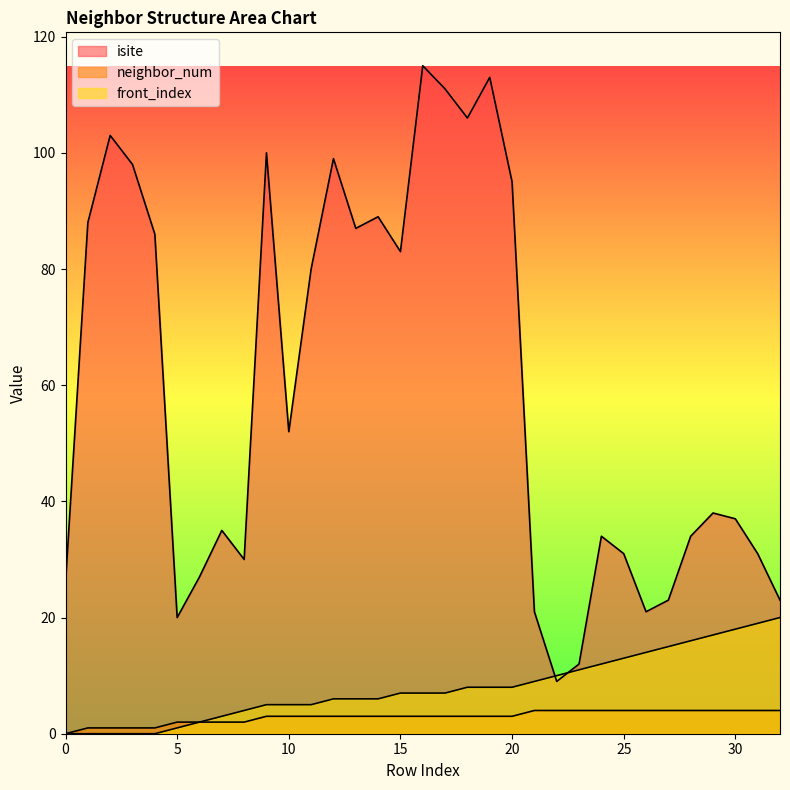

True or false: front_index has a value of 7 at 17.

True